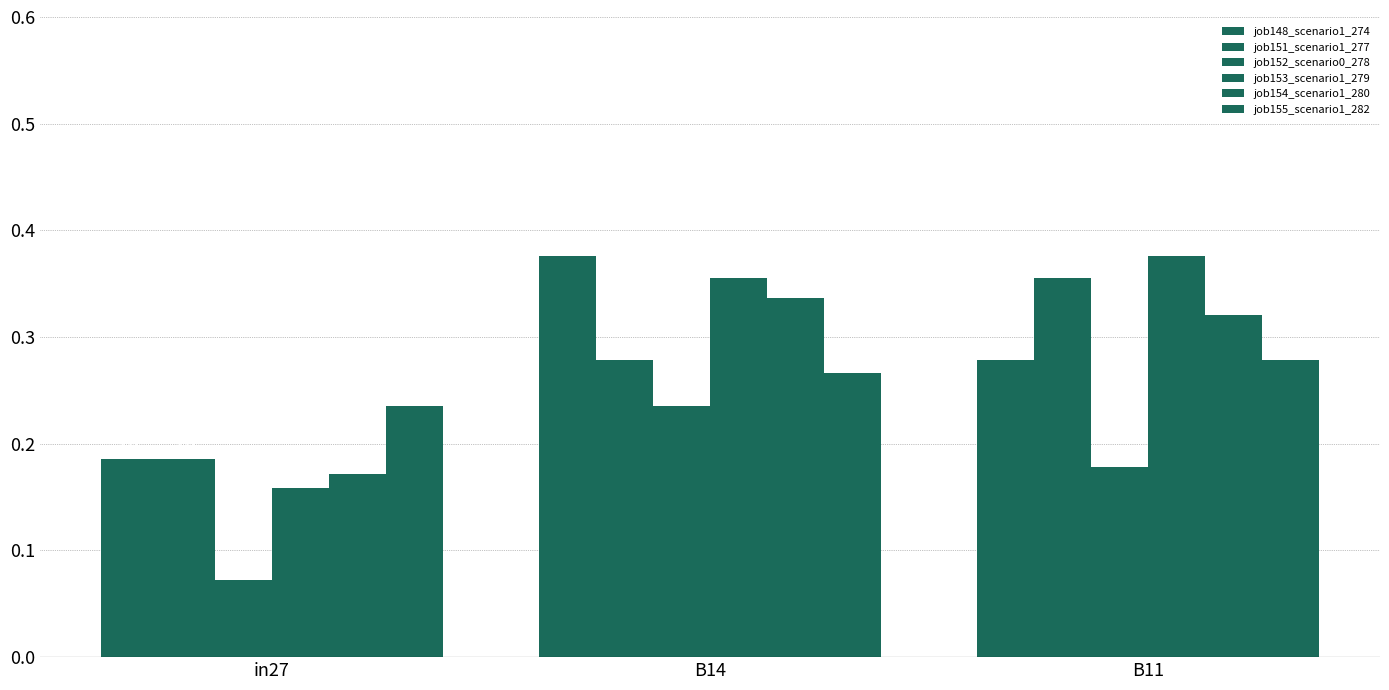

What is the lowest value of the job151_scenario1_277 series?

0.2